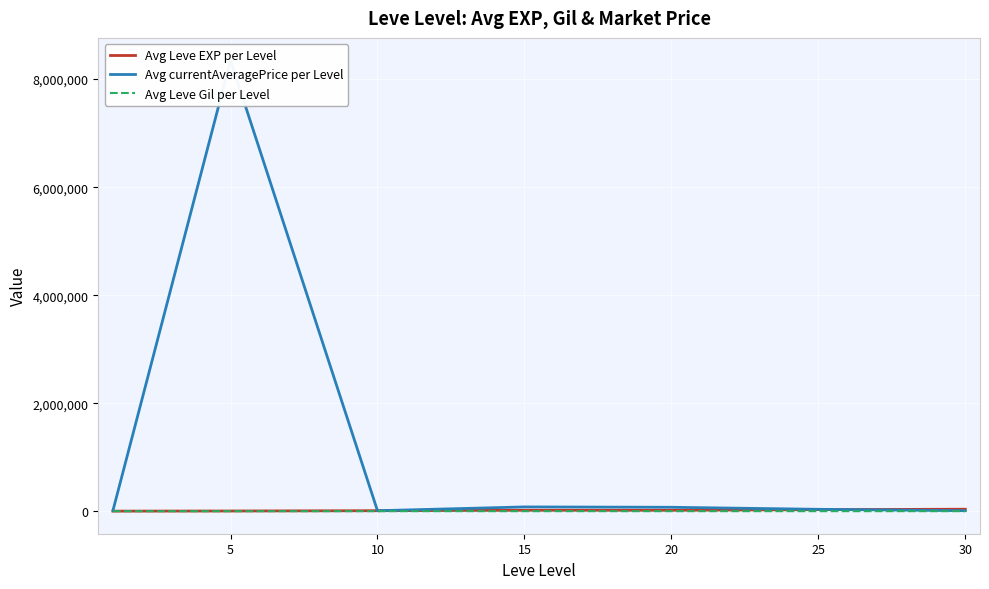

What are all the series names shown in the legend?

Avg Leve EXP per Level, Avg currentAveragePrice per Level, Avg Leve Gil per Level